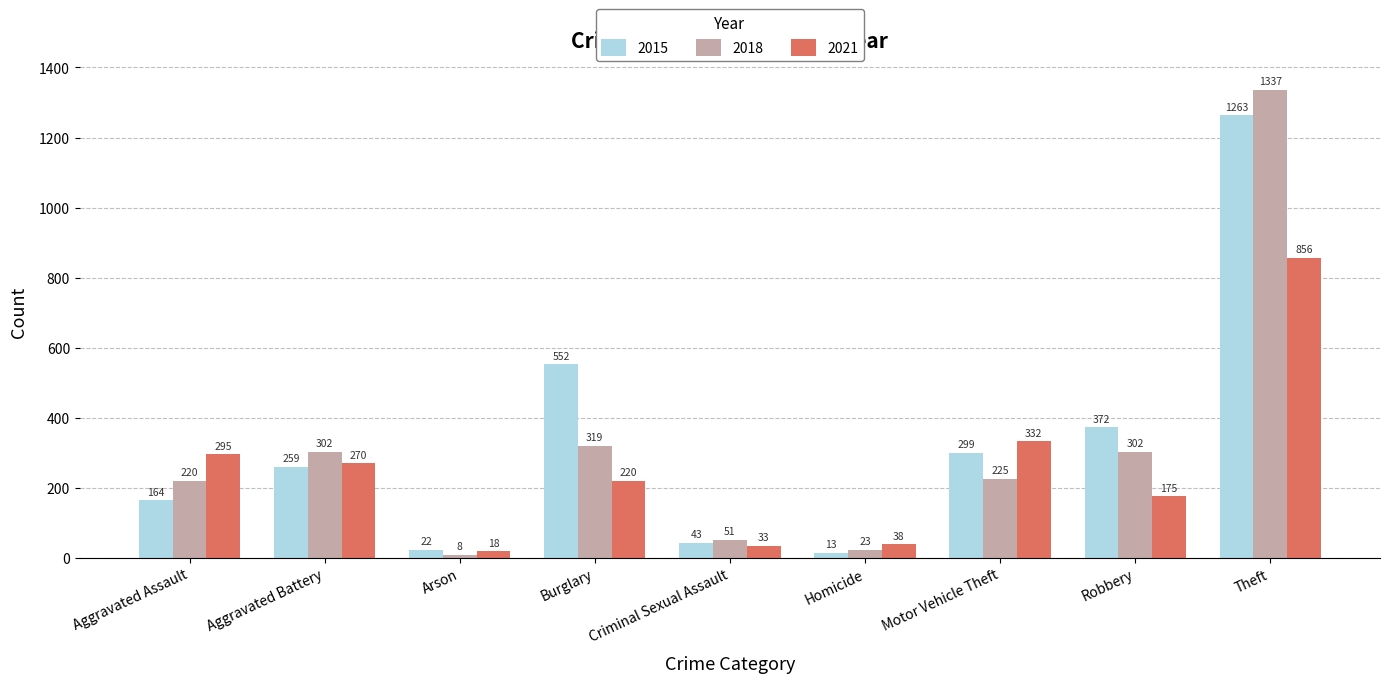

What is the average value of the 2015 series?

332